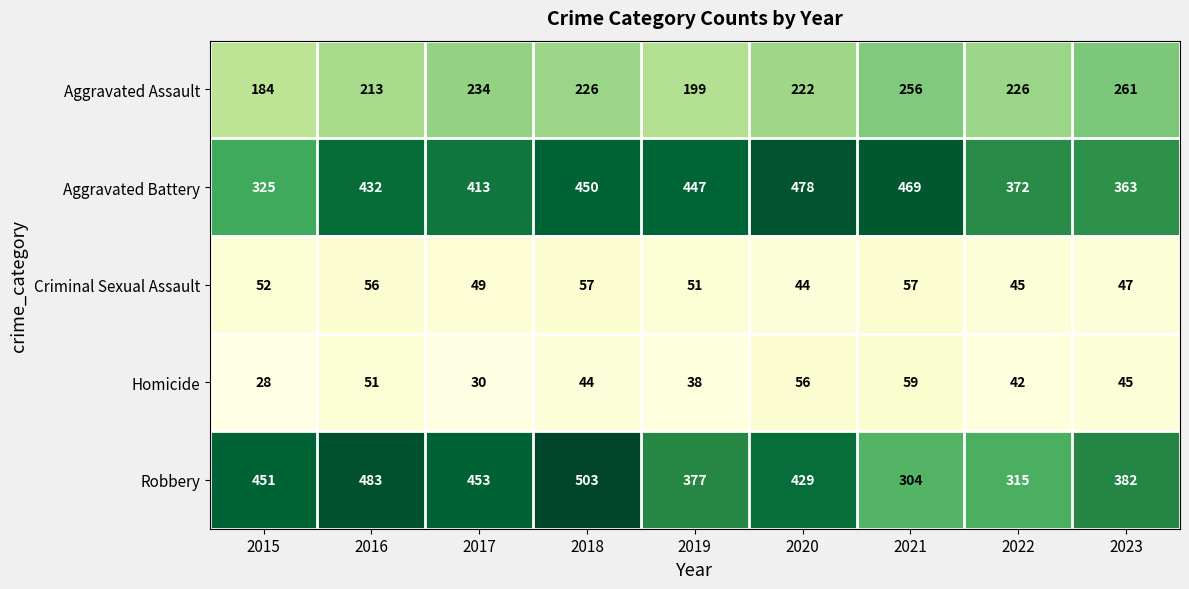

At which label is Aggravated Assault closest to 222?

2020